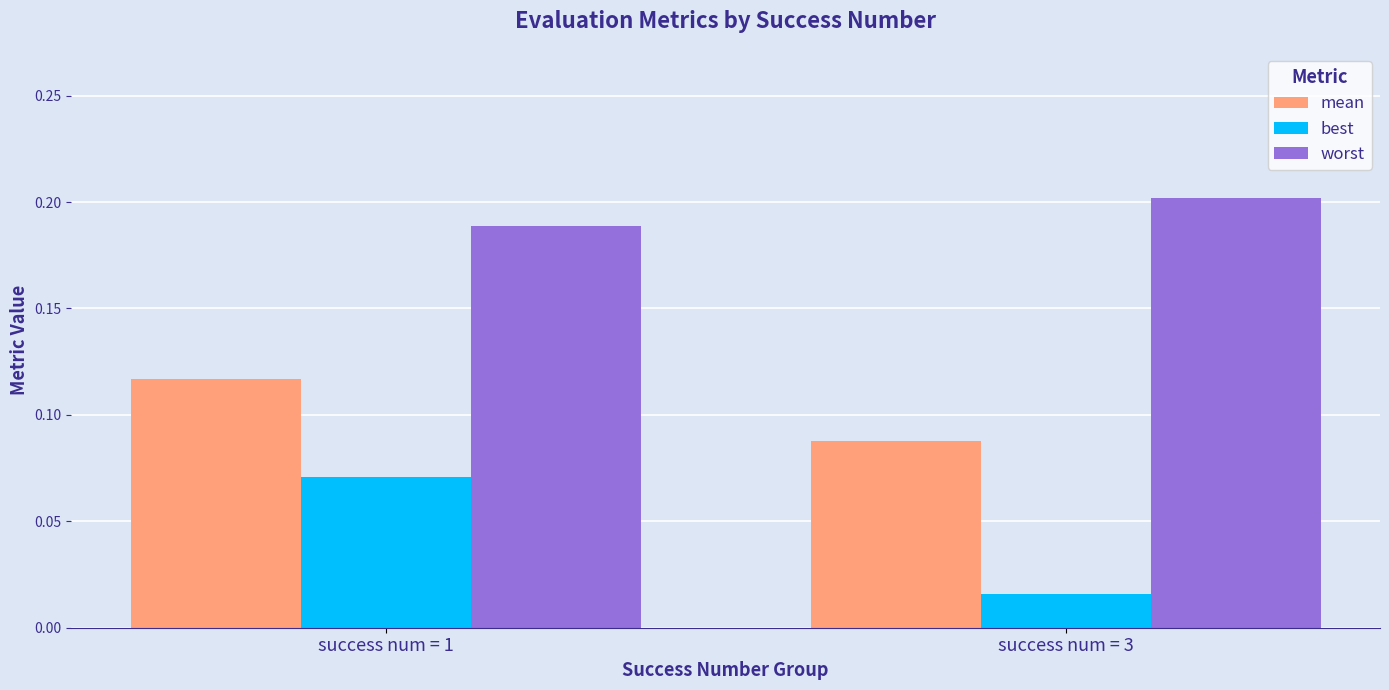

Which category has the lowest value across all series?

success num = 3